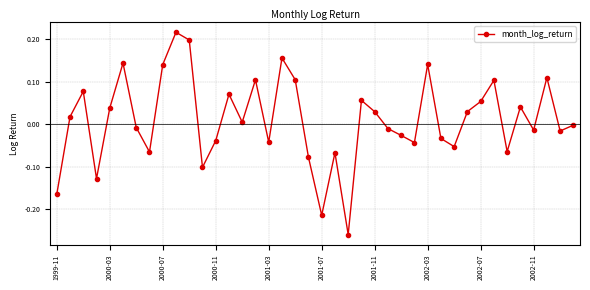

What is the sum of all values?

0.4